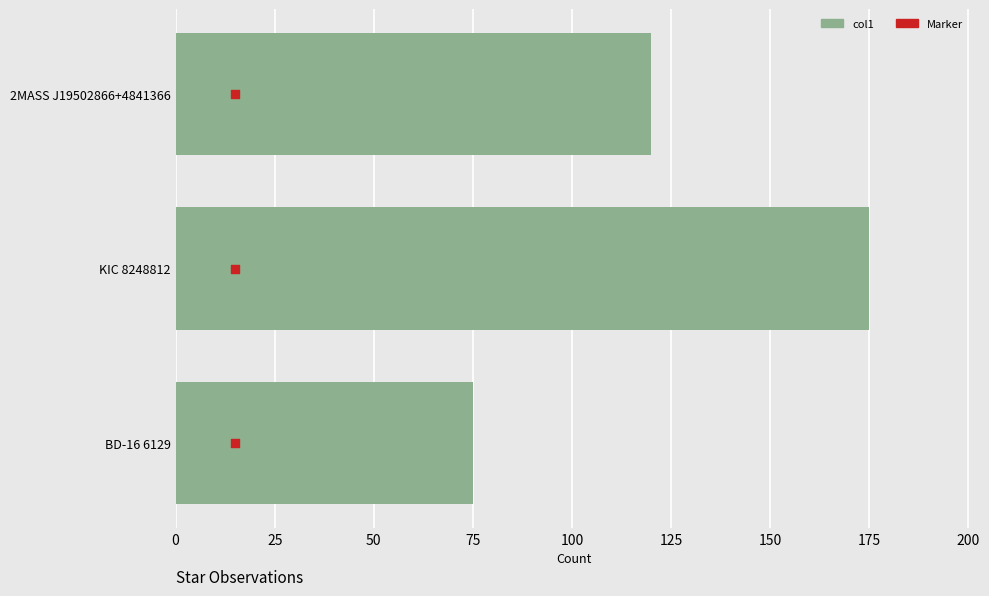

At how many categories does at least one series exceed 116?

2